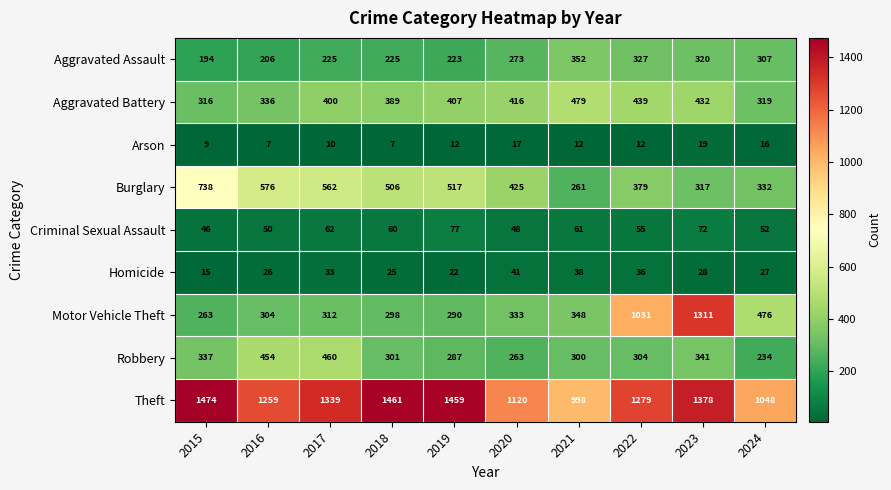

What value does the Arson series have at 2018, to the nearest 10?

10